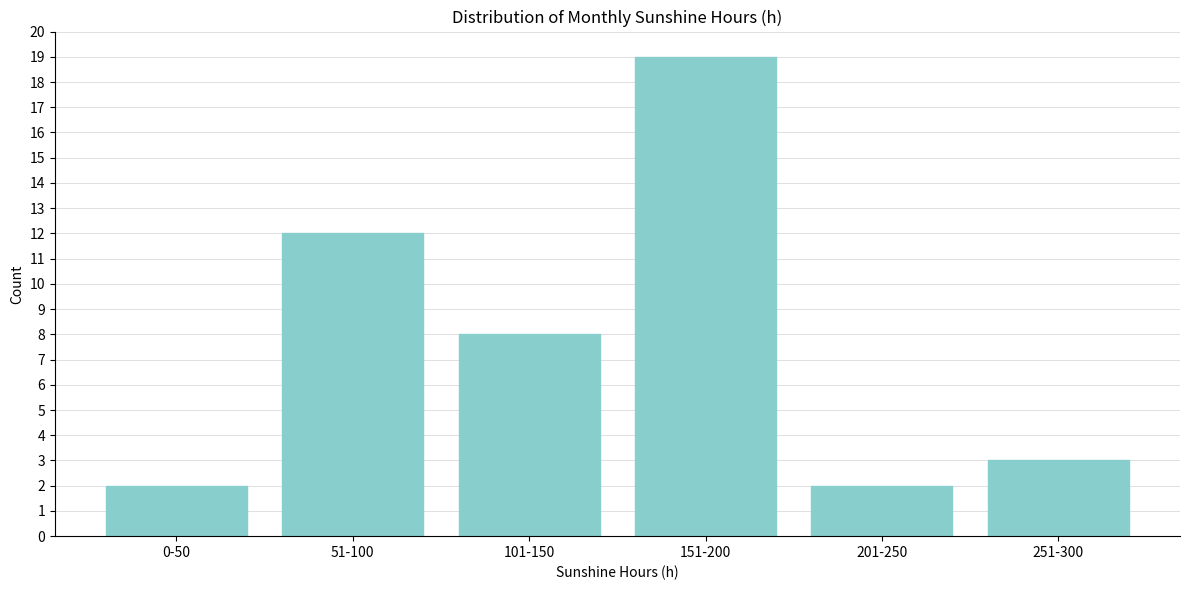

Reading left to right, extract all data points from this chart.

0-50=2	51-100=12	101-150=8	151-200=19	201-250=2	251-300=3